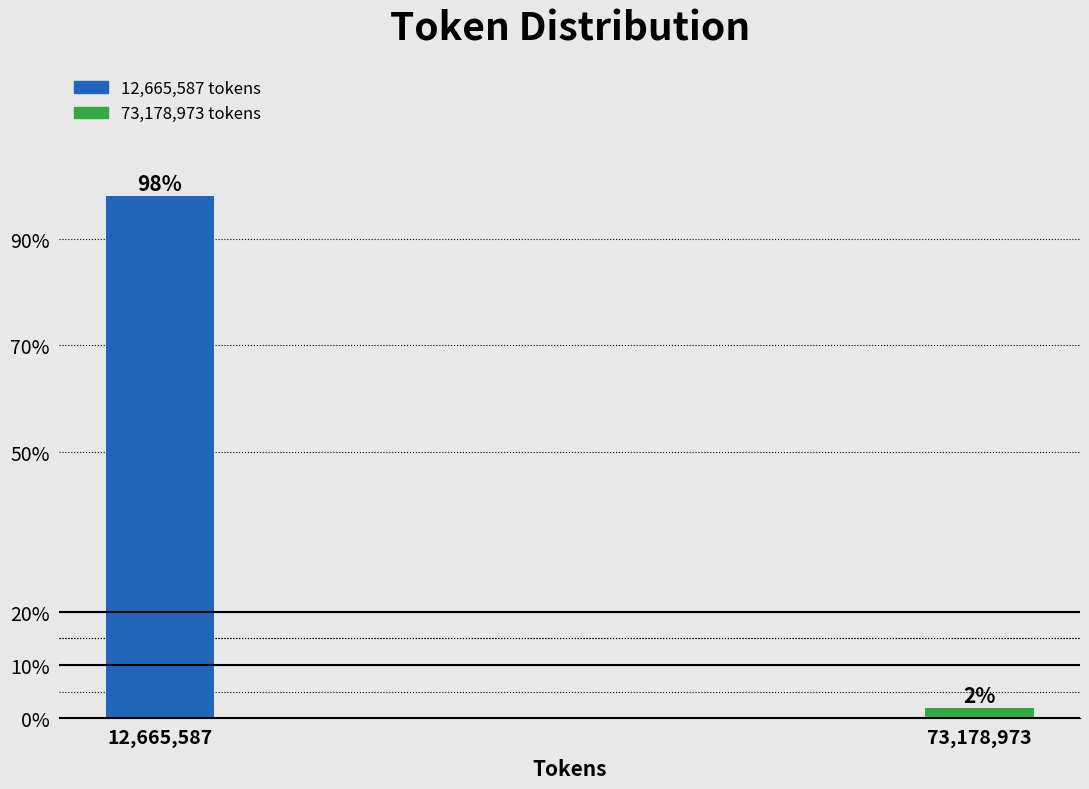

Rank the categories by value from lowest to highest.

73,178,973, 12,665,587